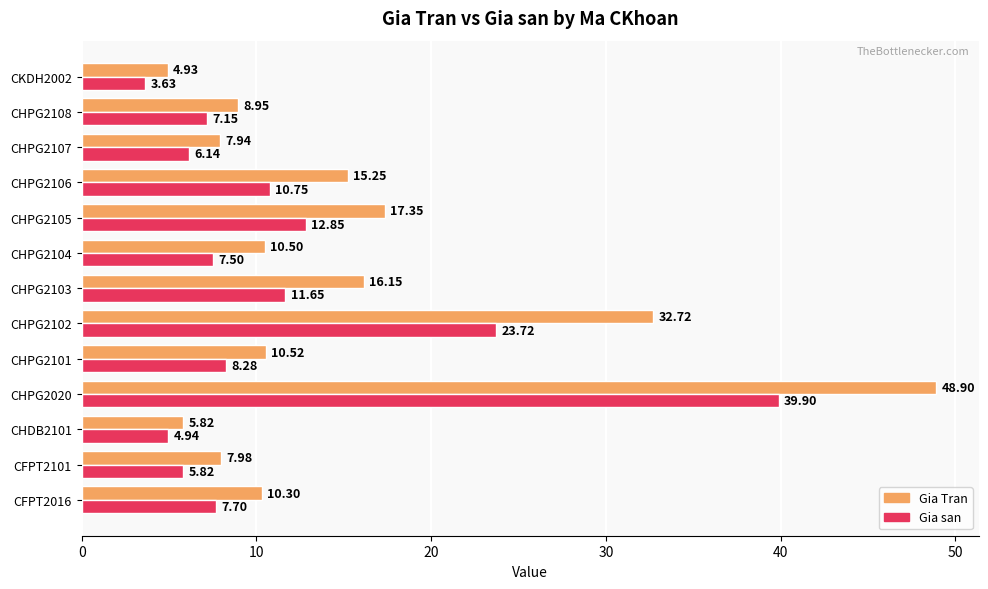

Which series has the largest total across all categories?

Gia Tran